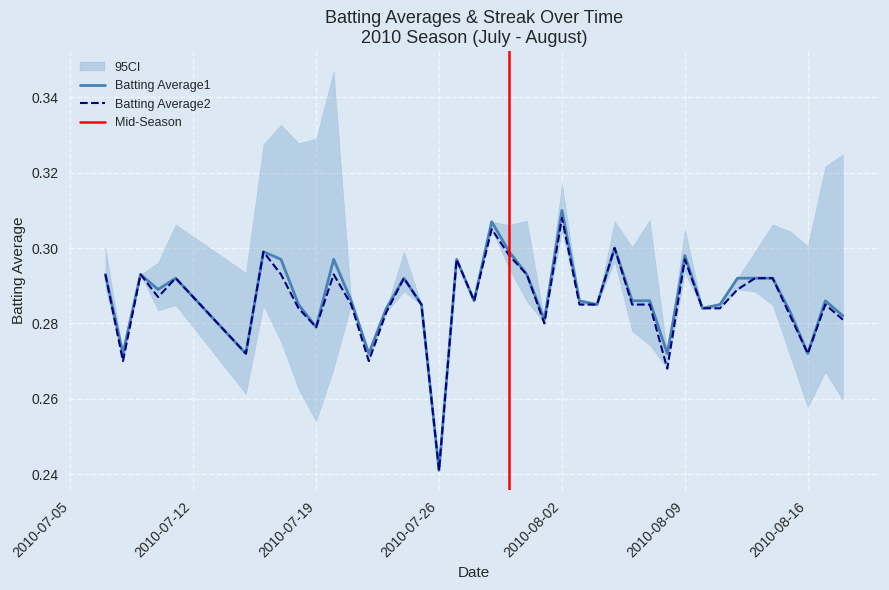

Which label corresponds to the largest value in the chart?

2010-08-02